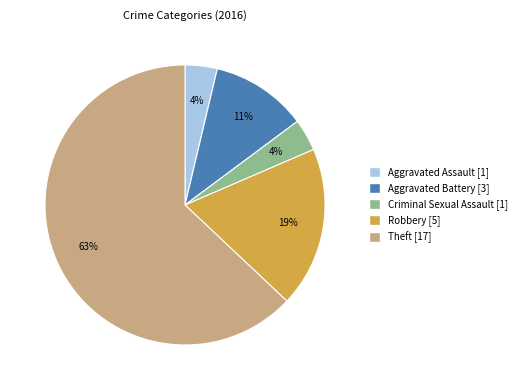

How many slices are in this pie chart?

5